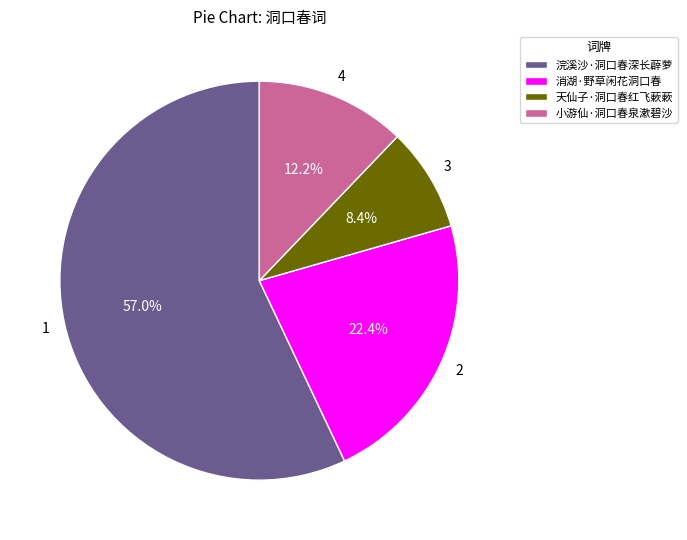

Rank the categories by value from lowest to highest.

天仙子·洞口春红飞蔌蔌, 小游仙·洞口春泉漱碧沙, 消湖·野草闲花洞口春, 浣溪沙·洞口春深长薜萝